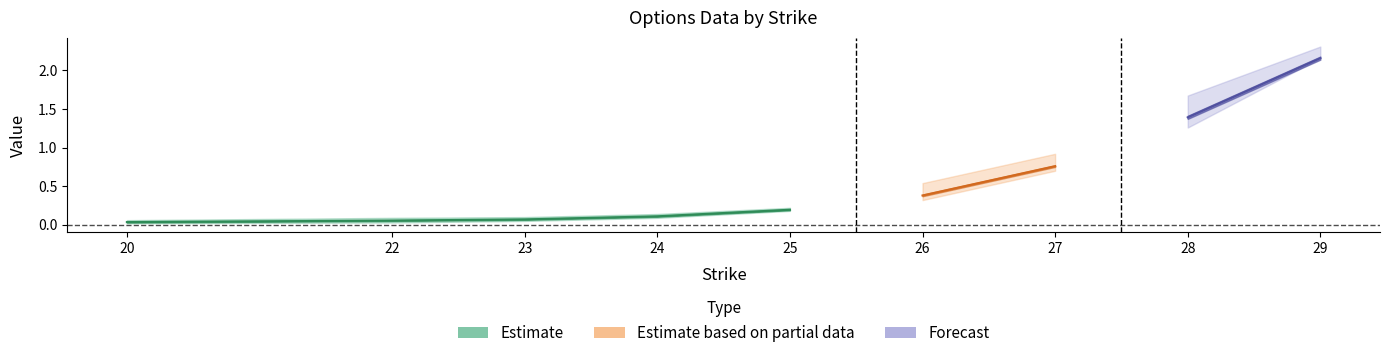

Does the chart display data point markers on the line(s)?

No